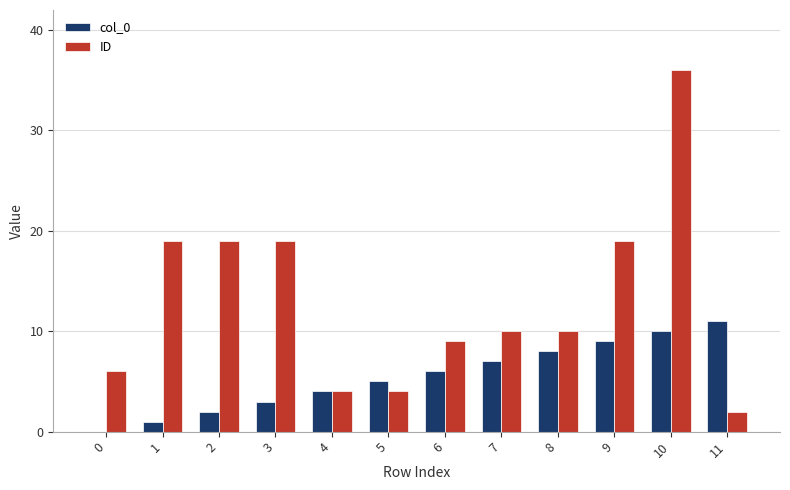

The col_0 series shows 8 at 5. True or false?

False